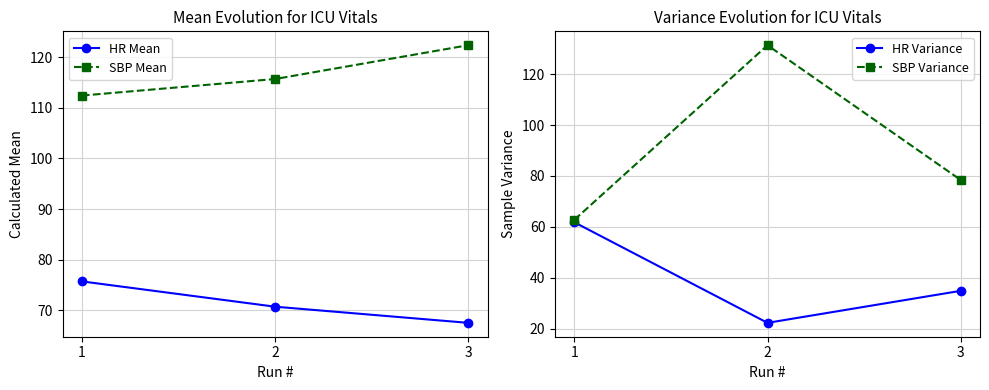

Which has a higher value, 3 or 1?

1